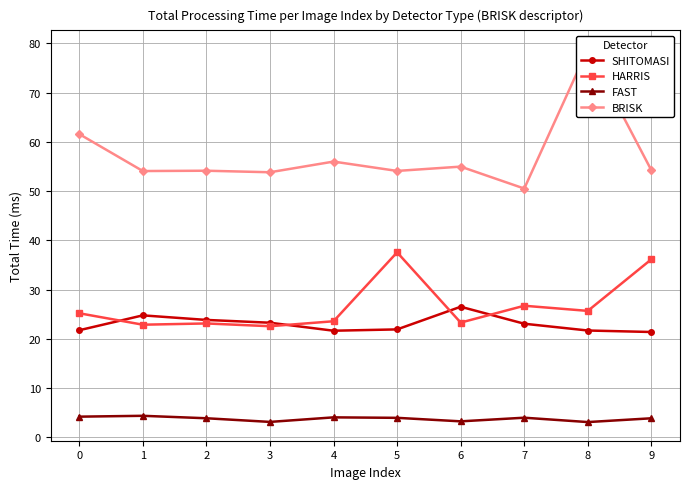

How many times do SHITOMASI and HARRIS cross each other?

4